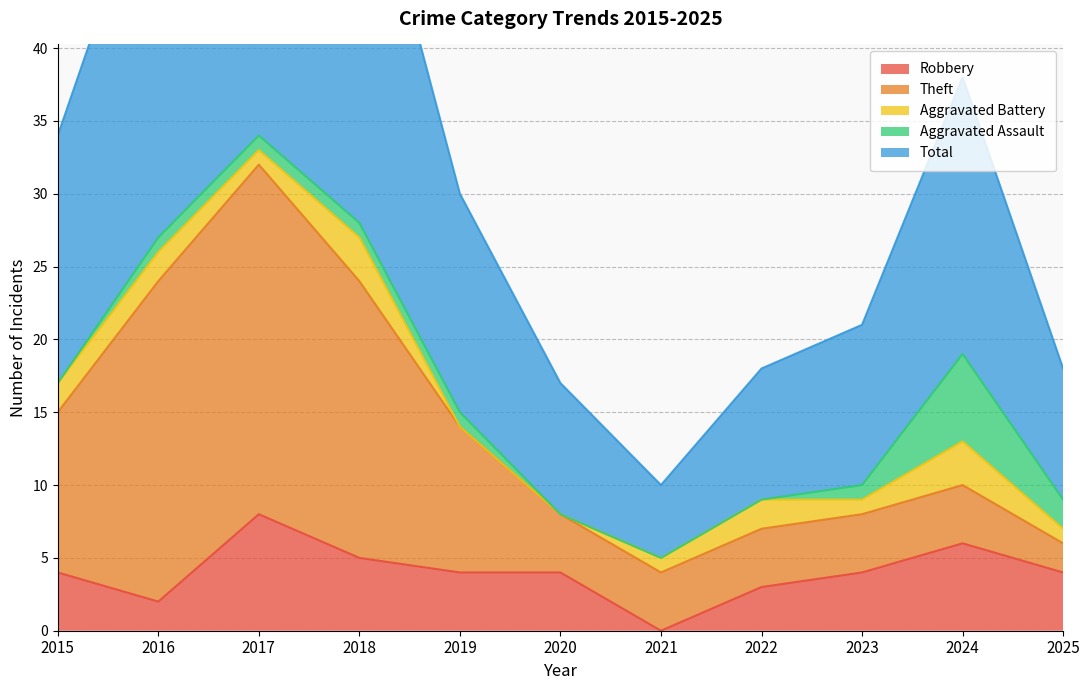

Is the value of Aggravated Assault at 2022 greater than the value of Robbery at 2025?

No